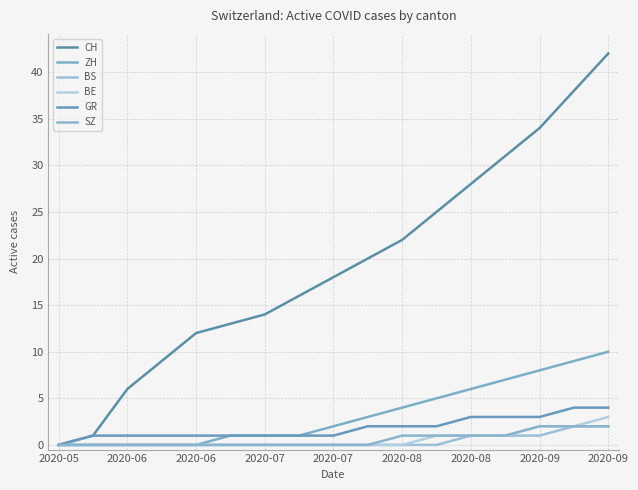

True or false: GR and BE intersect in this chart.

False